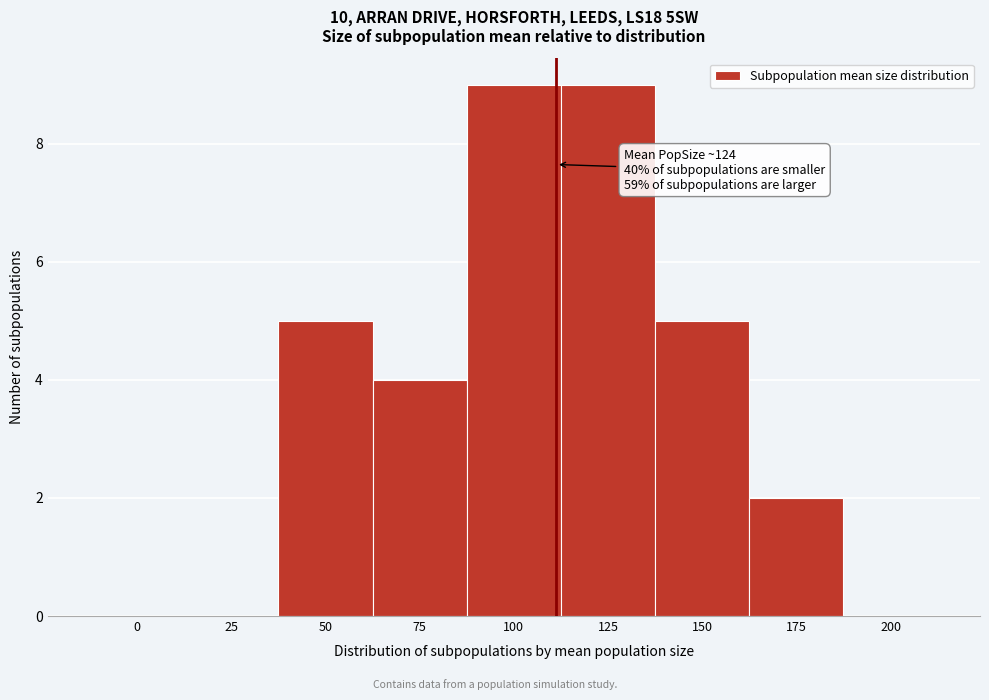

Reading left to right, extract all data points from this chart.

0=0	25=0	50=5	75=4	100=9	125=9	150=5	175=2	200=0